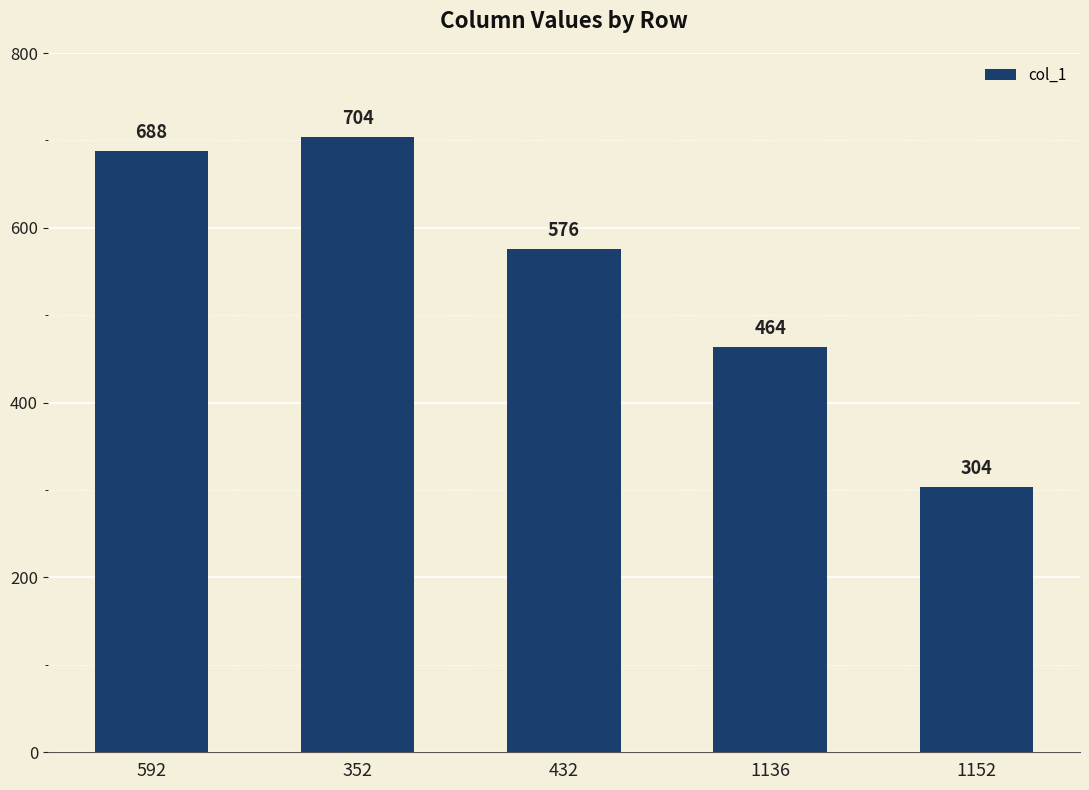

Is it true that the value at 1136 is 464?

True